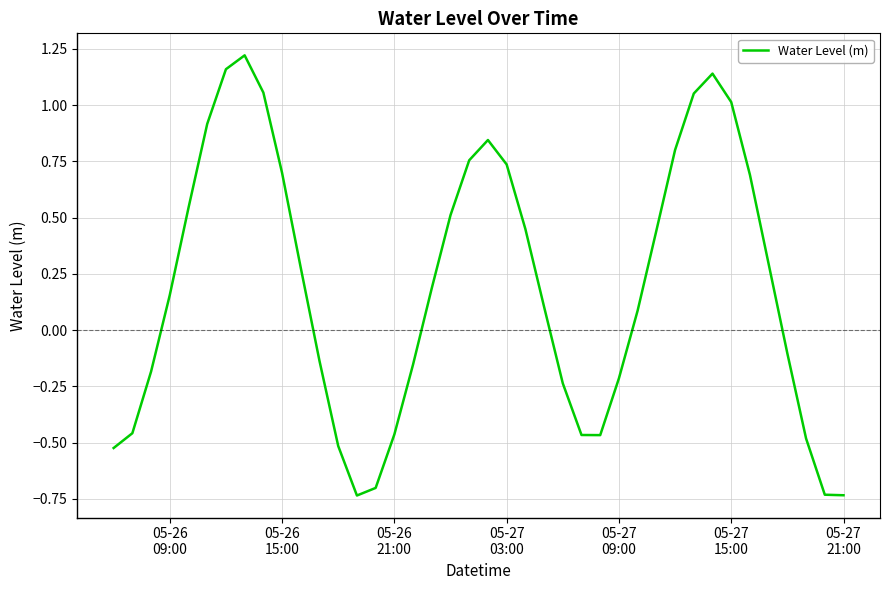

What is the difference between the maximum and minimum values?

2.0